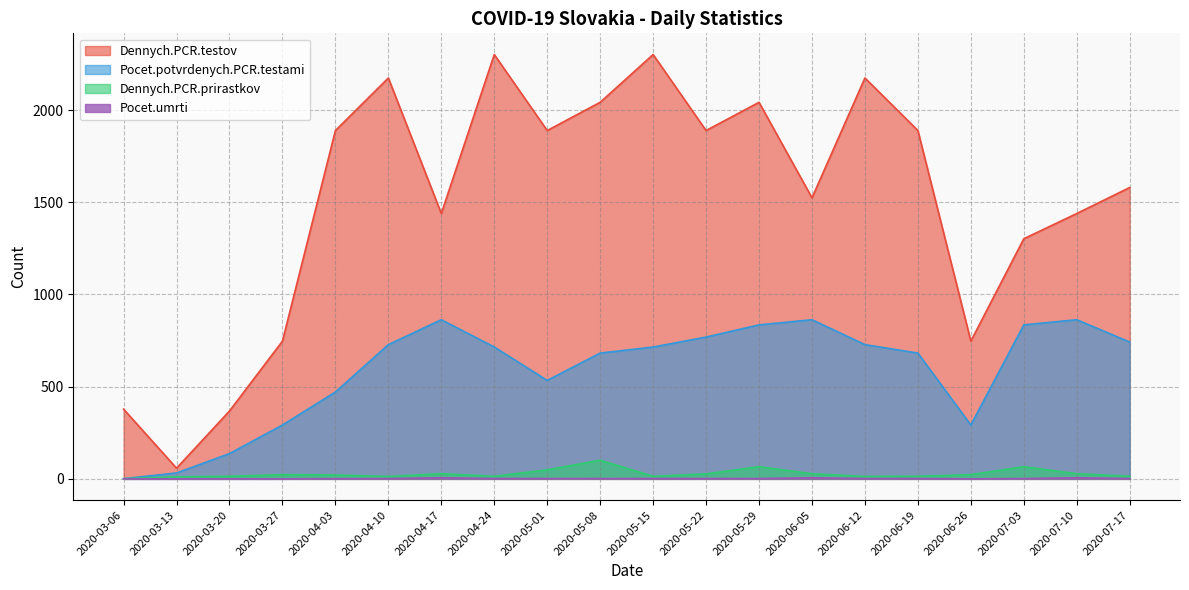

The Dennych.PCR.prirastkov series shows 20 at 2020-07-17. True or false?

False